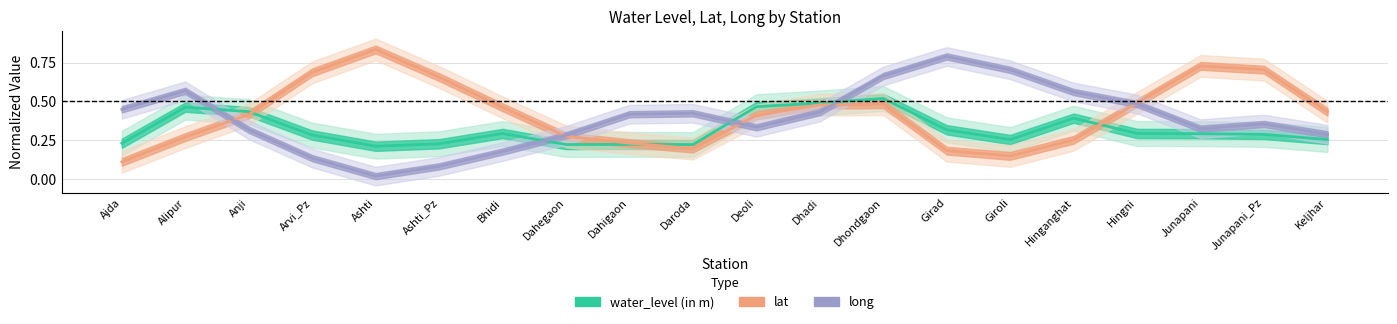

Does the chart display data point markers on the line(s)?

No